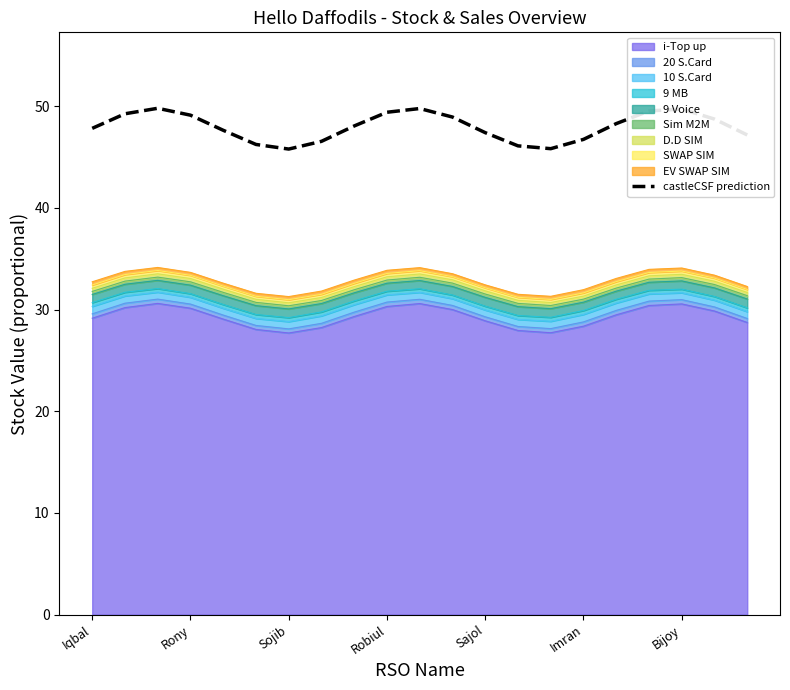

What is the average value?

48.0